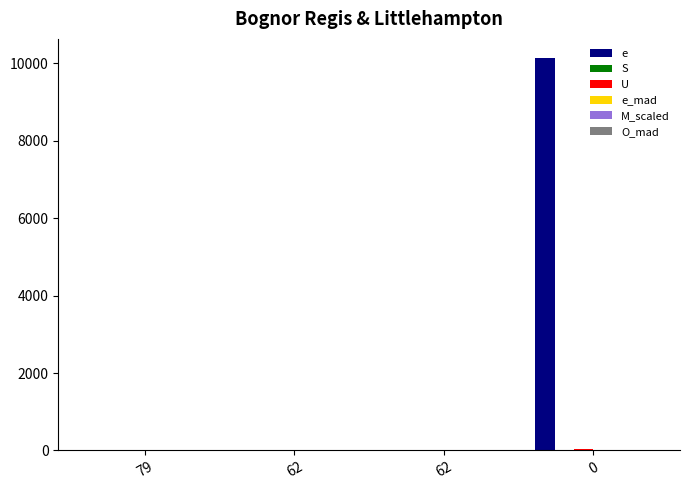

How many distinct data groups are displayed?

4